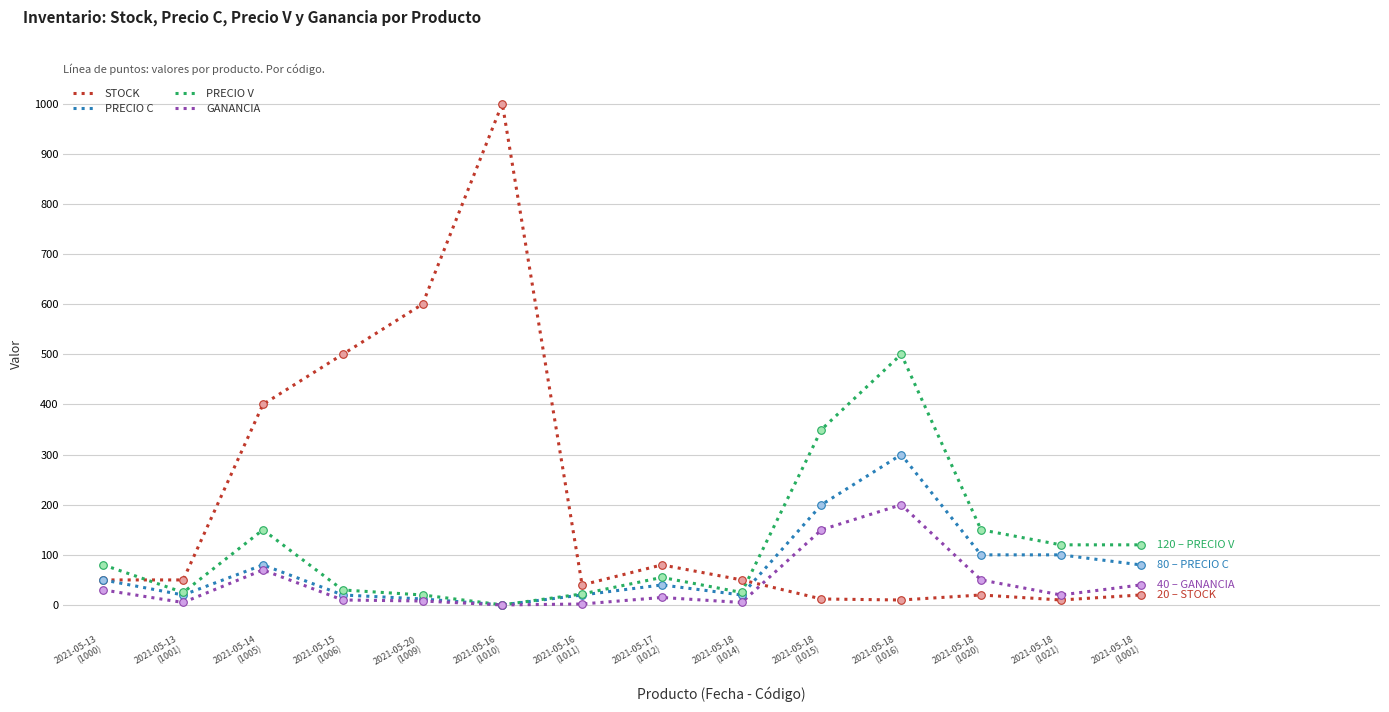

Which series has the largest total across all categories?

STOCK